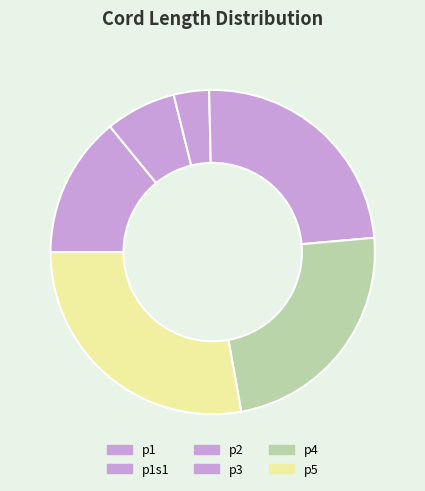

Does any single category account for the majority?

No